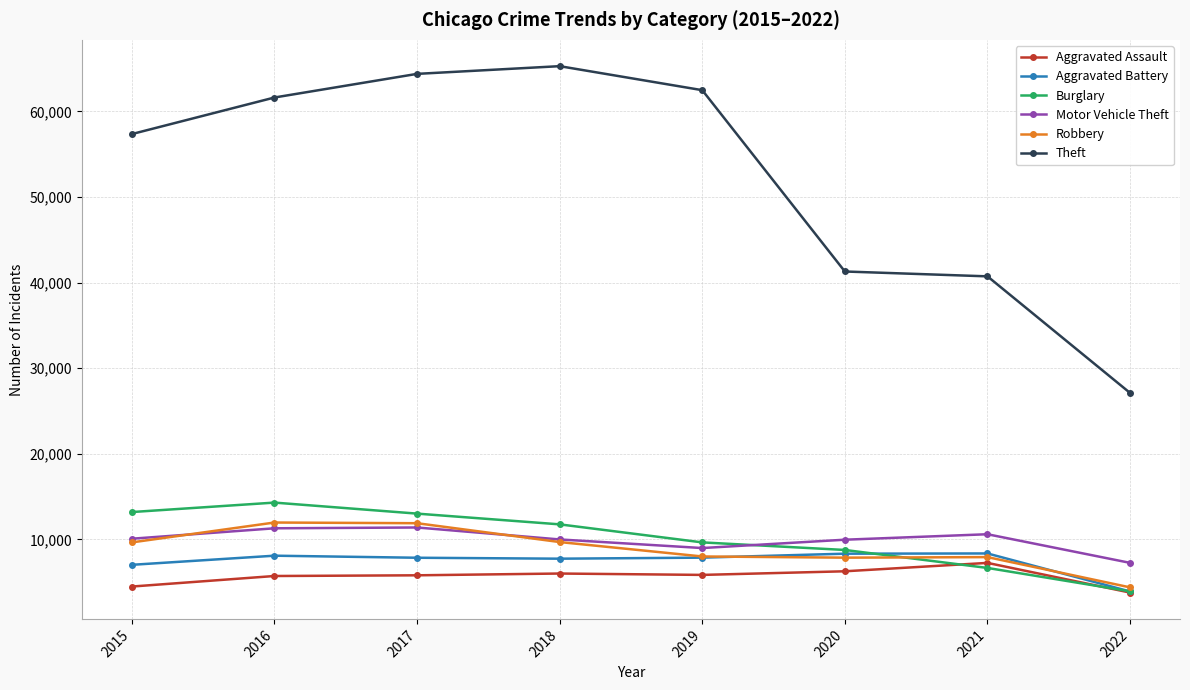

The Motor Vehicle Theft series shows 3280 at 2018. True or false?

False